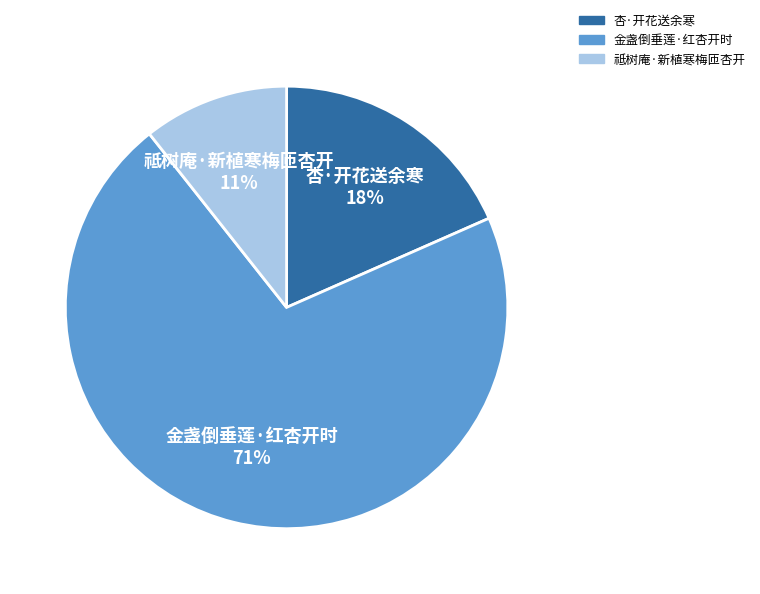

How many slices are in this pie chart?

3